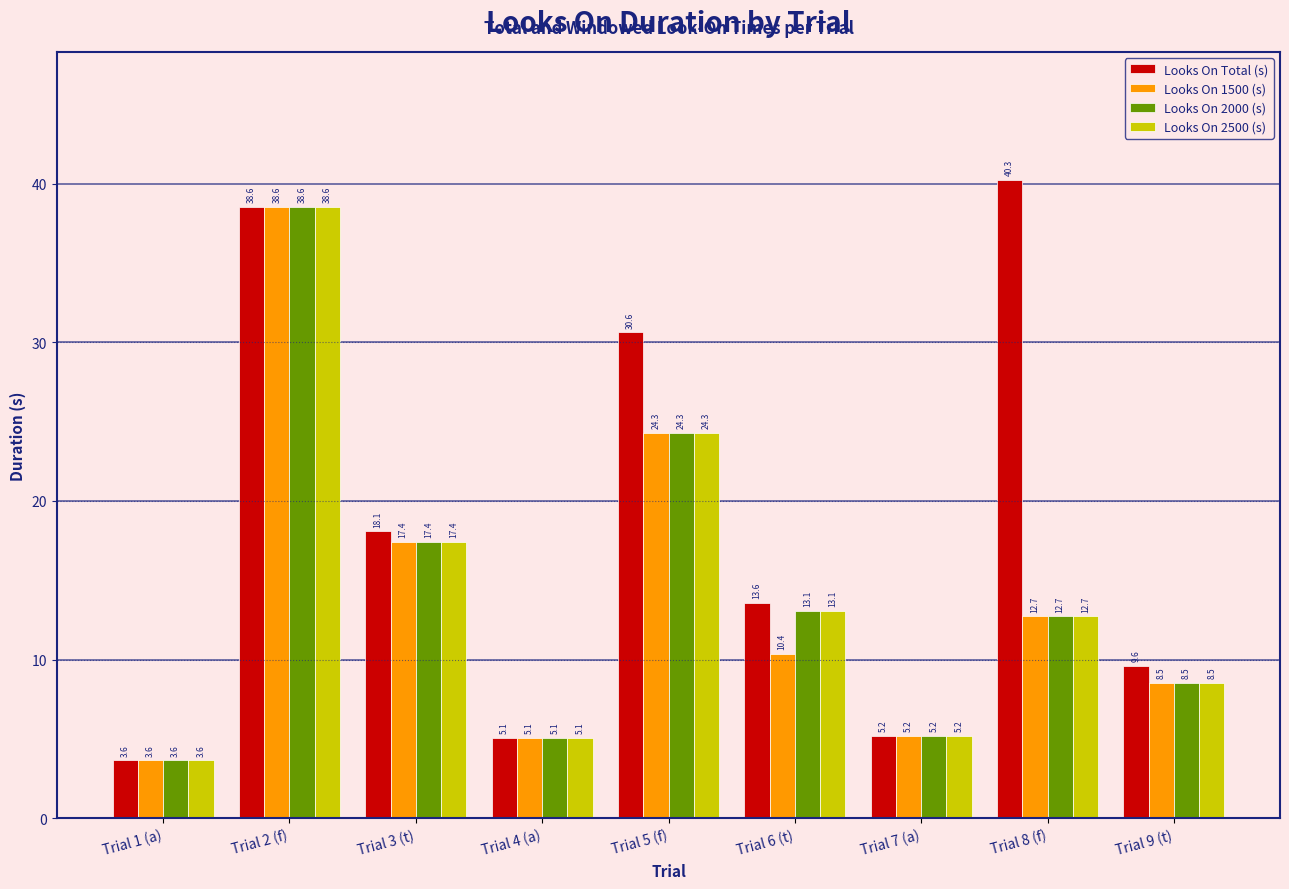

Which category has the lowest value across all series?

Trial 1 (a)